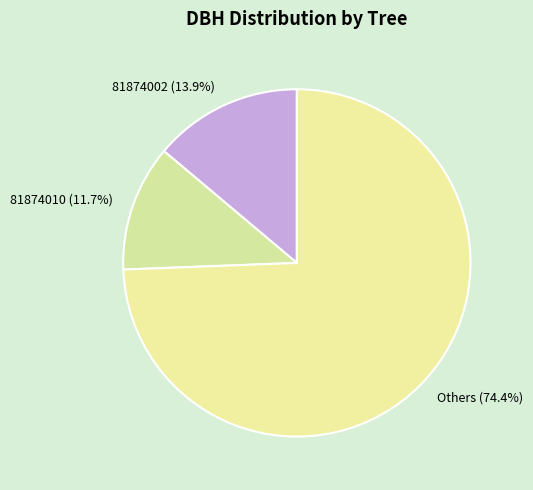

Which category has the biggest portion of the pie?

Others (74.4%)